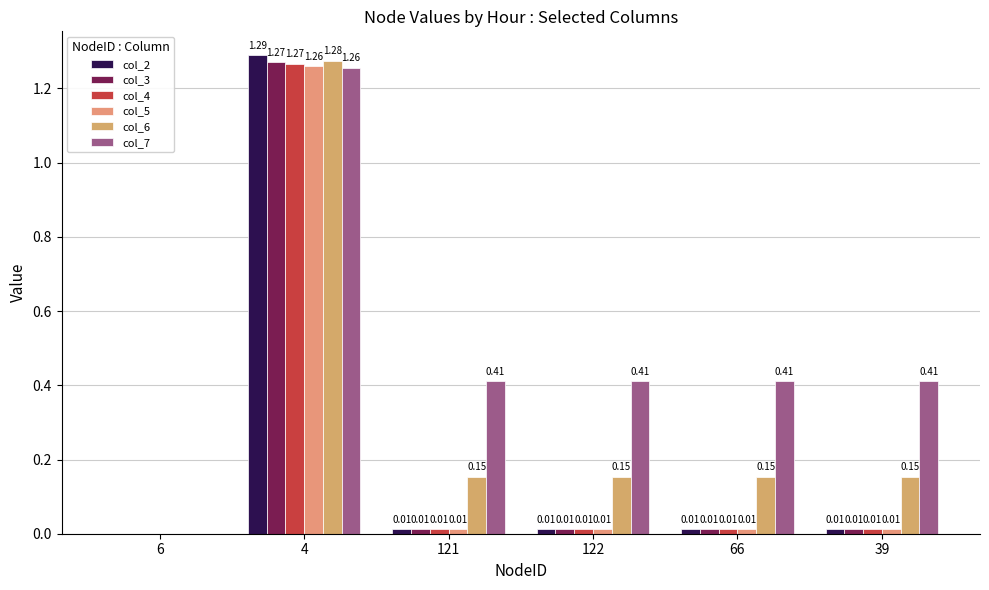

What is the sum of the col_7 values at 66 and 122?

0.8